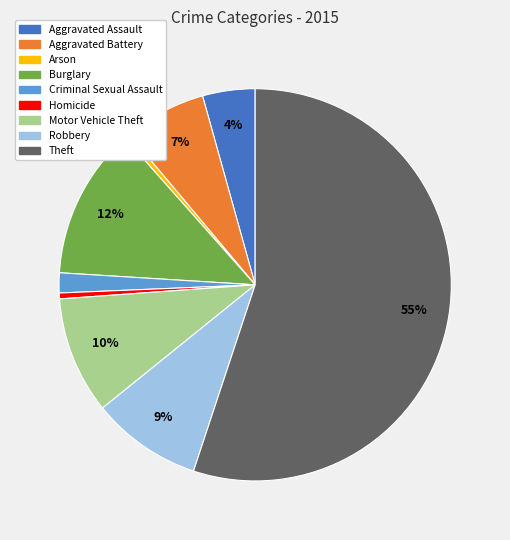

Does Criminal Sexual Assault account for over 50% of the chart?

No